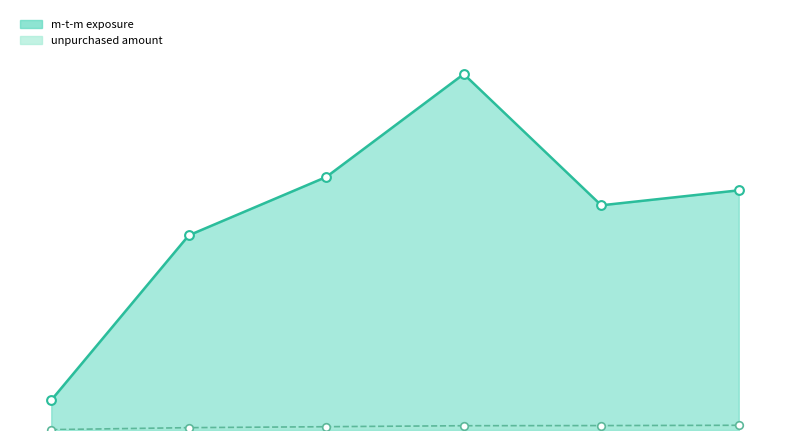

Which series contains the highest Y value?

m-t-m exposure